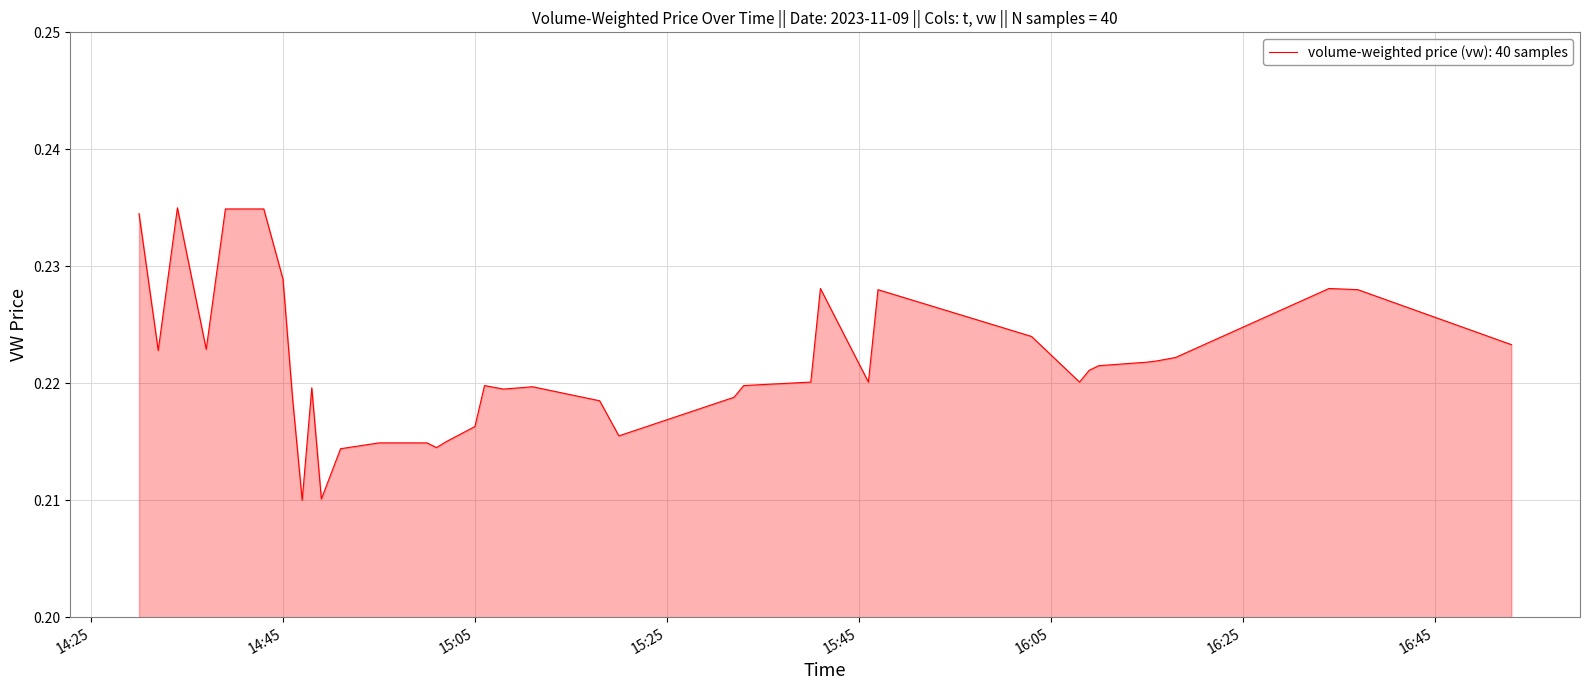

What is the maximum value shown in the chart?

0.2